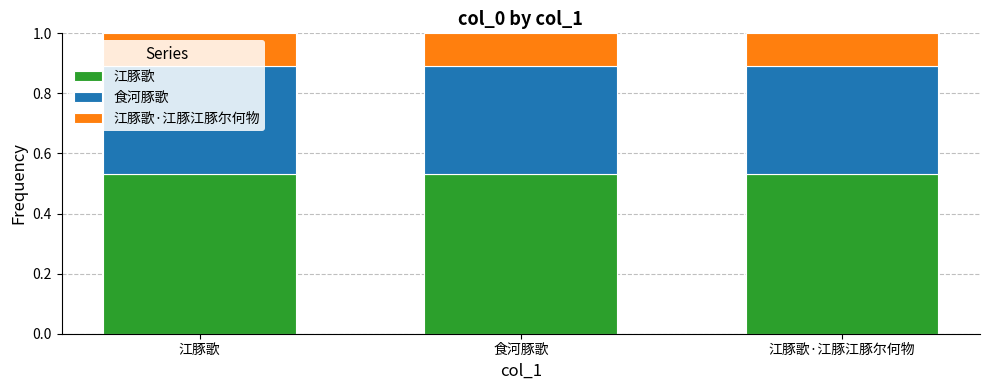

The 江豚歌 series shows 0.9 at 江豚歌. True or false?

False